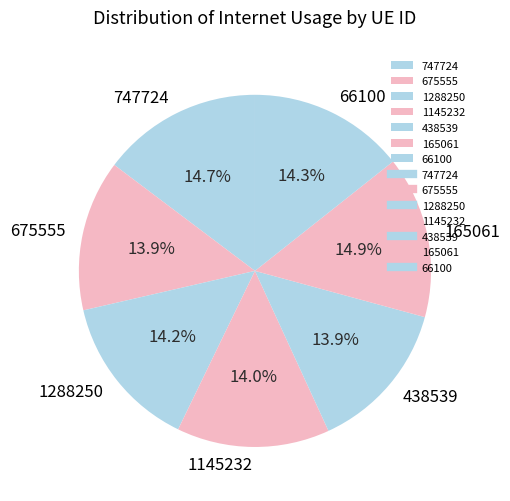

Approximately how many times larger is the value at 747724 compared to 66100?

1.0